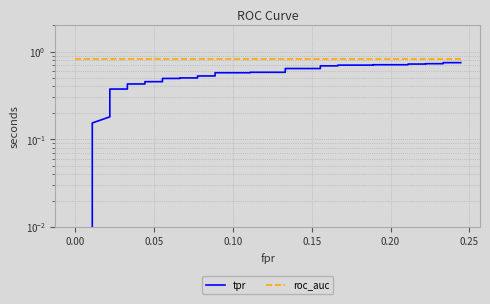

What is the label of the 38th point from the right?

0.05